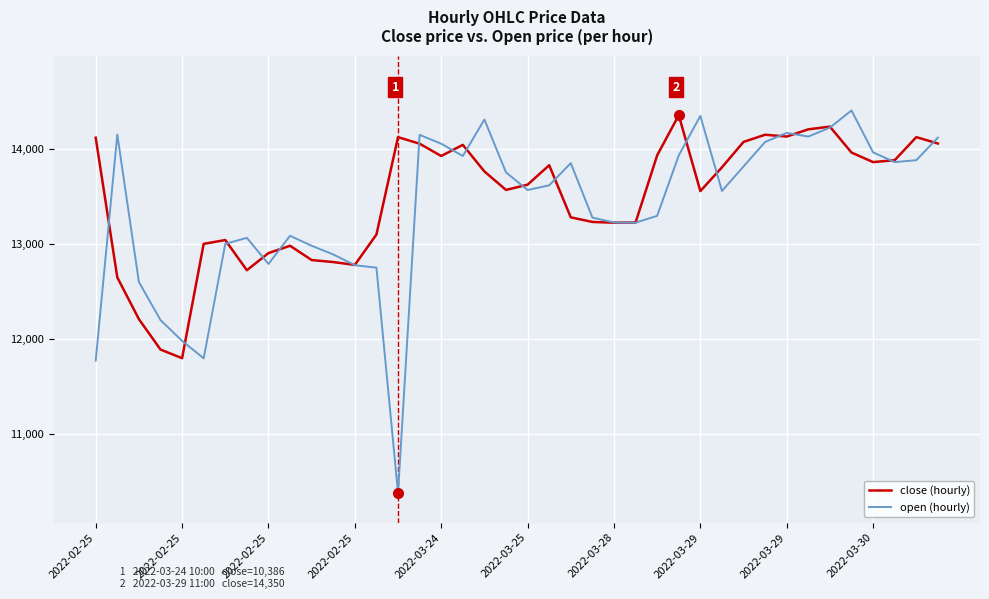

After their last crossing, which series has the higher values: open (hourly) or close (hourly)?

open (hourly)